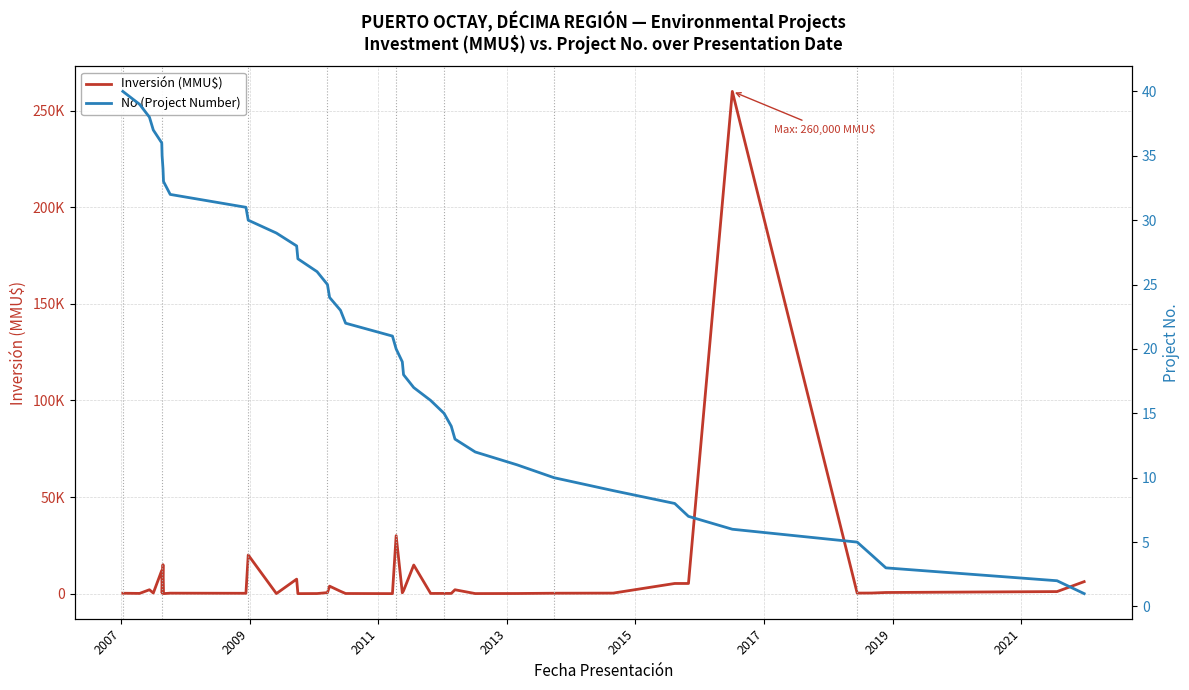

How many categories are shown in the chart?

40